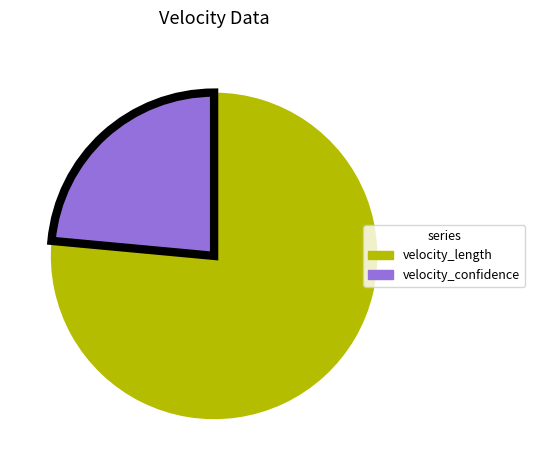

Which has a higher value, velocity_confidence or velocity_length?

velocity_length